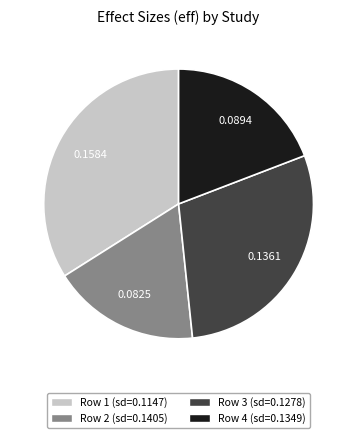

Is there a majority slice in this chart?

No